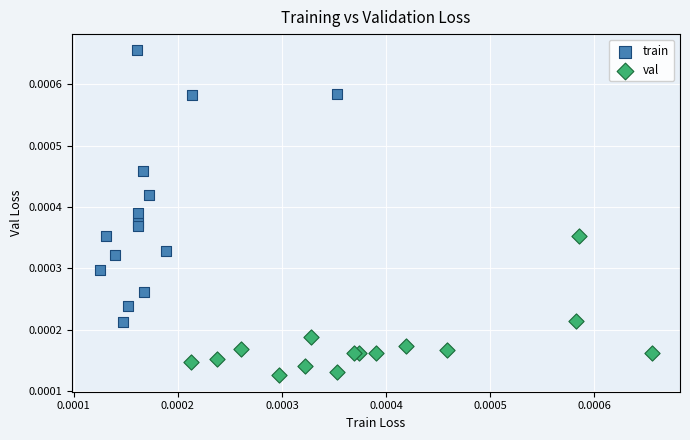

Which series has the largest Y range (max minus min)?

train